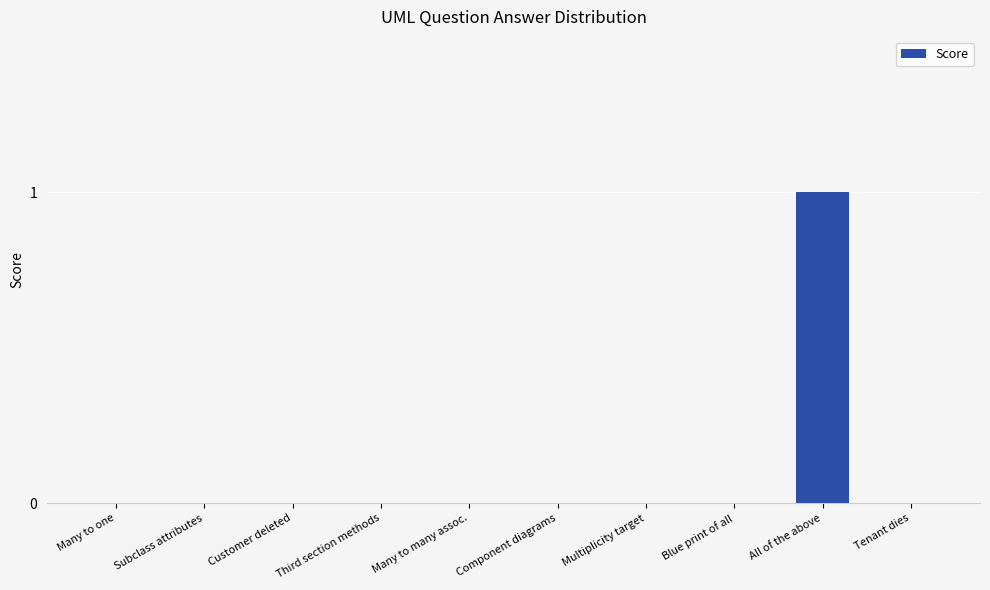

Reading left to right, extract all data points from this chart.

0	0	0	0	0	0	0	0	1	0